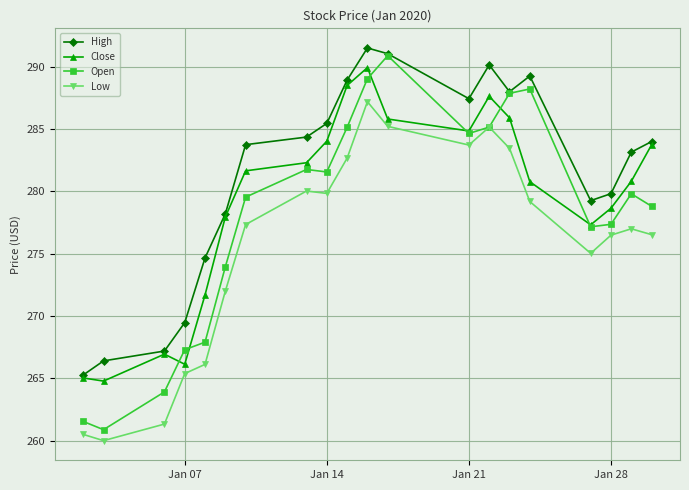

Which series has the largest range (max minus min)?

Open